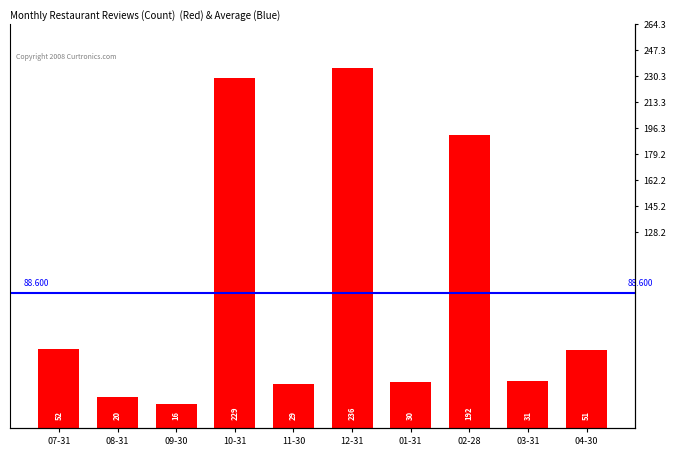

What is the ratio of the value at 01-31 to the value at 09-30?

1.9